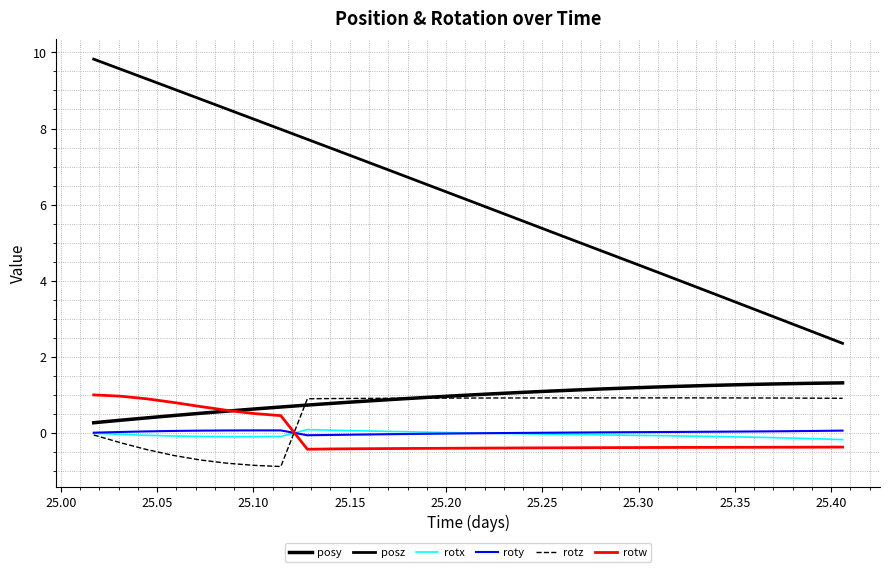

Reading left to right, extract all data points from this chart.

posy: 0.3	0.3	0.4	0.5	0.5	0.6	0.6	0.7	0.7	0.8	0.8	0.9	0.9	1.0	1.0	1.0	1.1	1.1	1.1	1.2	1.2	1.2	1.2	1.2	1.3	1.3	1.3	1.3	1.3
posz: 9.8	9.6	9.3	9.0	8.8	8.5	8.2	8.0	7.7	7.5	7.2	6.9	6.7	6.4	6.1	5.9	5.6	5.3	5.1	4.8	4.5	4.2	4.0	3.7	3.4	3.2	2.9	2.6	2.4
rotx: -0.0	-0.0	-0.1	-0.1	-0.1	-0.1	-0.1	-0.1	0.1	0.1	0.1	0.0	0.0	0.0	0.0	-0.0	-0.0	-0.0	-0.0	-0.1	-0.1	-0.1	-0.1	-0.1	-0.1	-0.1	-0.1	-0.2	-0.2
roty: 0.0	0.0	0.0	0.1	0.1	0.1	0.1	0.1	-0.1	-0.1	-0.0	-0.0	-0.0	-0.0	-0.0	-0.0	-0.0	0.0	0.0	0.0	0.0	0.0	0.0	0.0	0.0	0.0	0.0	0.1	0.1
rotz: -0.1	-0.3	-0.4	-0.6	-0.7	-0.8	-0.9	-0.9	0.9	0.9	0.9	0.9	0.9	0.9	0.9	0.9	0.9	0.9	0.9	0.9	0.9	0.9	0.9	0.9	0.9	0.9	0.9	0.9	0.9
rotw: 1.0	1.0	0.9	0.8	0.7	0.6	0.5	0.5	-0.4	-0.4	-0.4	-0.4	-0.4	-0.4	-0.4	-0.4	-0.4	-0.4	-0.4	-0.4	-0.4	-0.4	-0.4	-0.4	-0.4	-0.4	-0.4	-0.4	-0.4